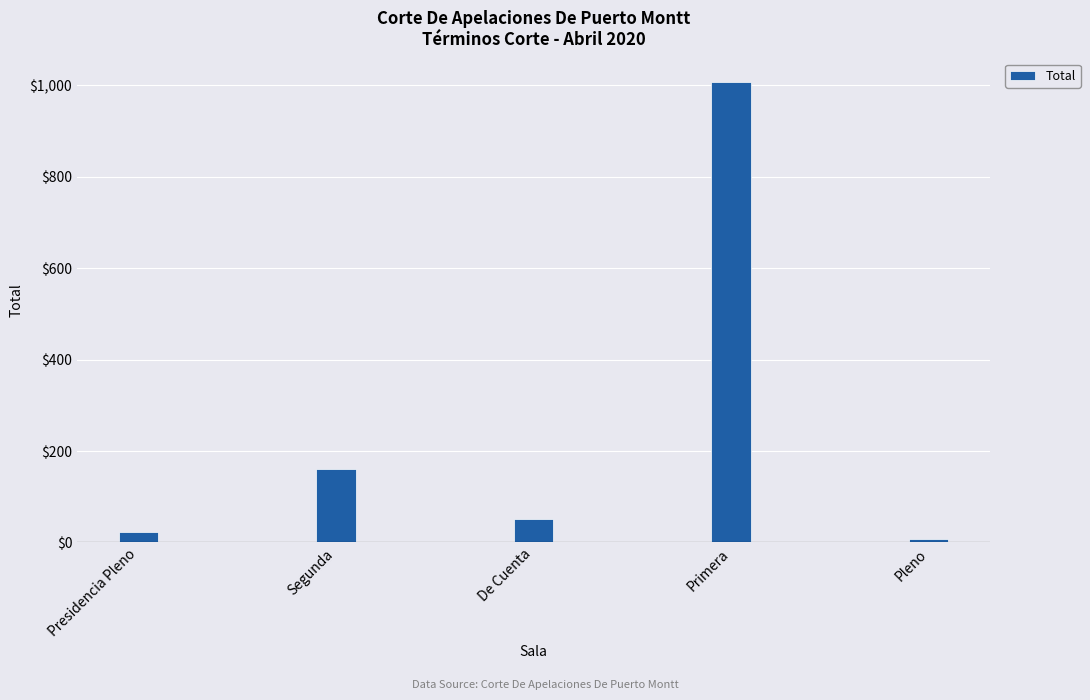

What is the label of the 1st bar from the left?

Presidencia Pleno